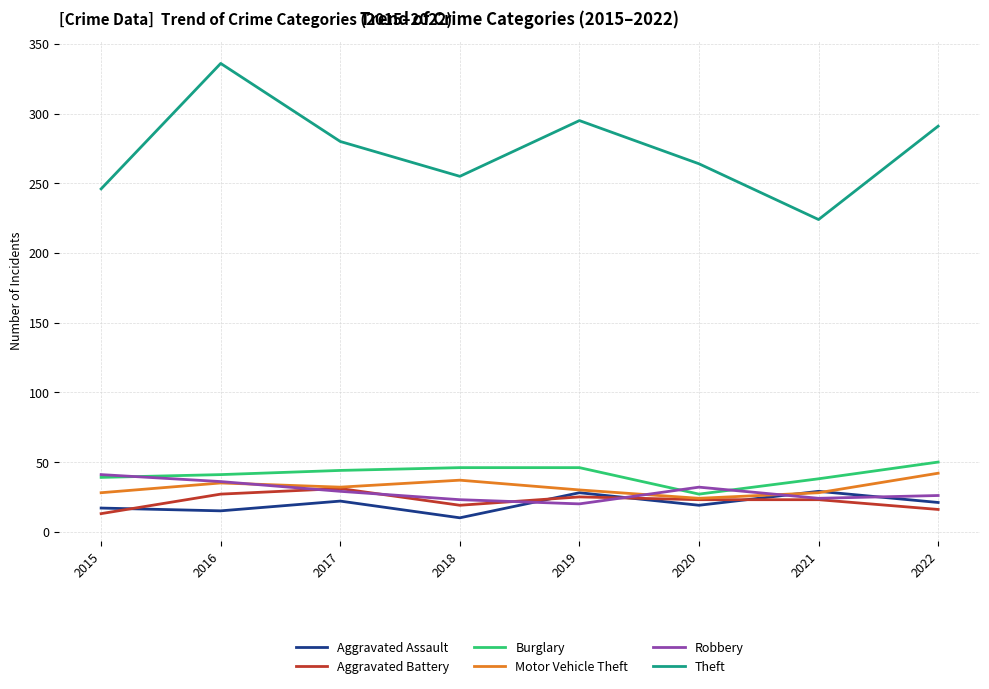

Which series has the widest spread of values?

Theft